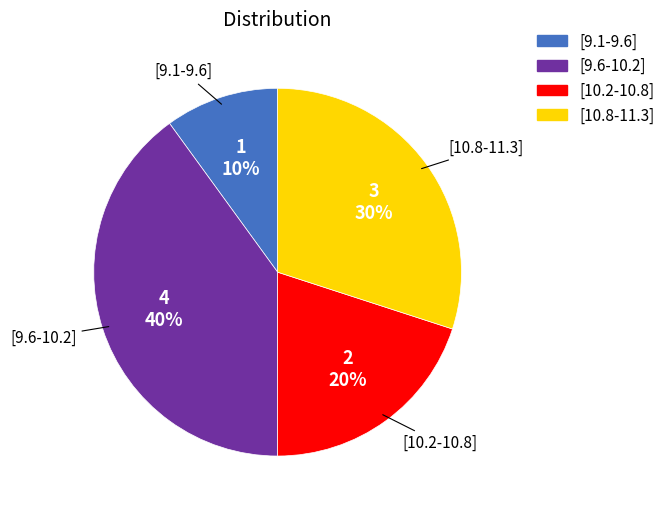

True or false: [9.6-10.2] accounts for 30% of the total.

False